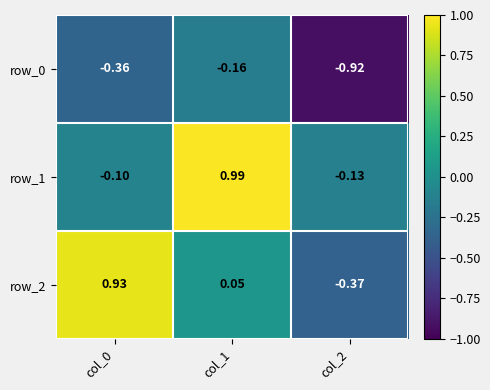

Is the value of row_1 at col_0 greater than the value of row_2 at col_2?

Yes